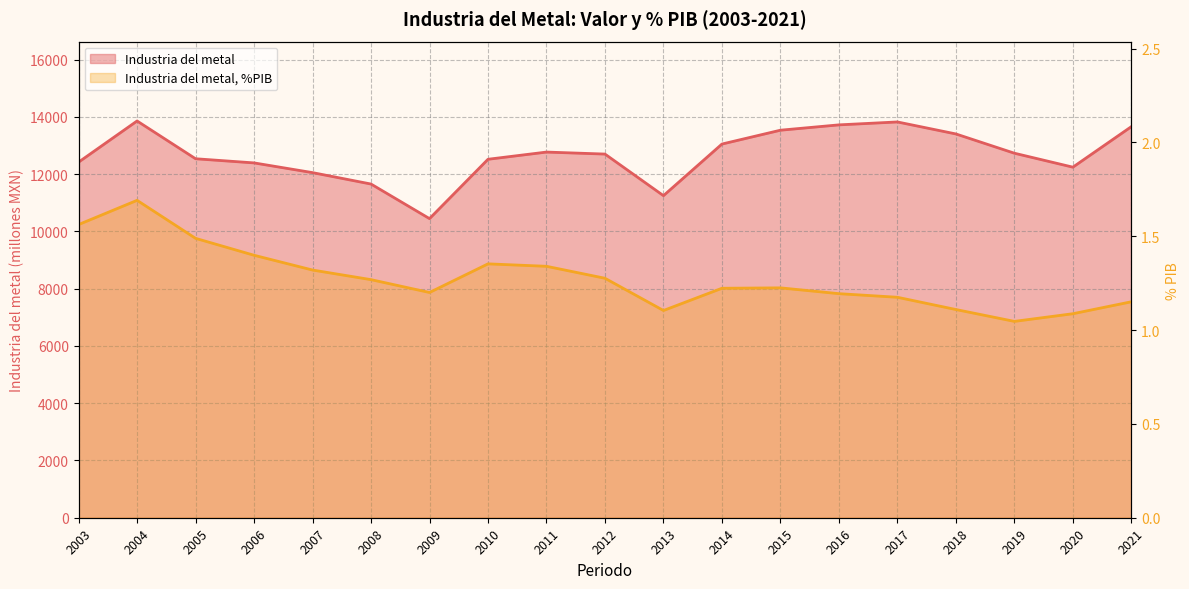

True or false: Industria del metal, %PIB and Industria del metal intersect in this chart.

False